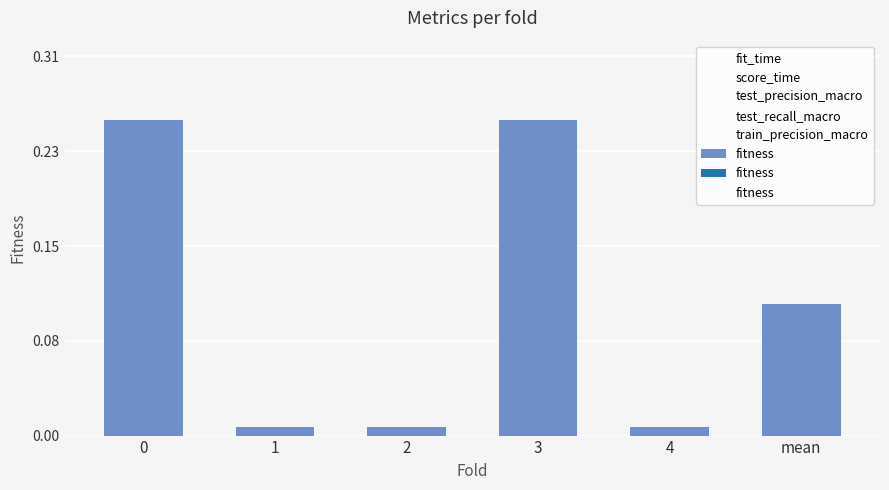

What is the greatest value displayed?

0.3